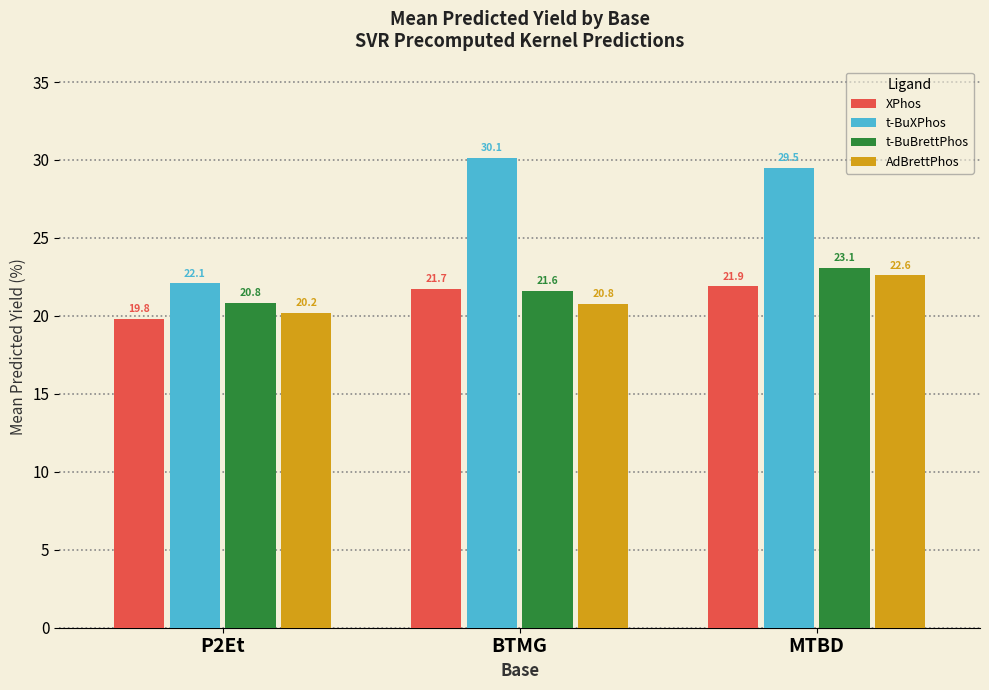

What is the sum of the t-BuBrettPhos values at BTMG and MTBD?

44.7